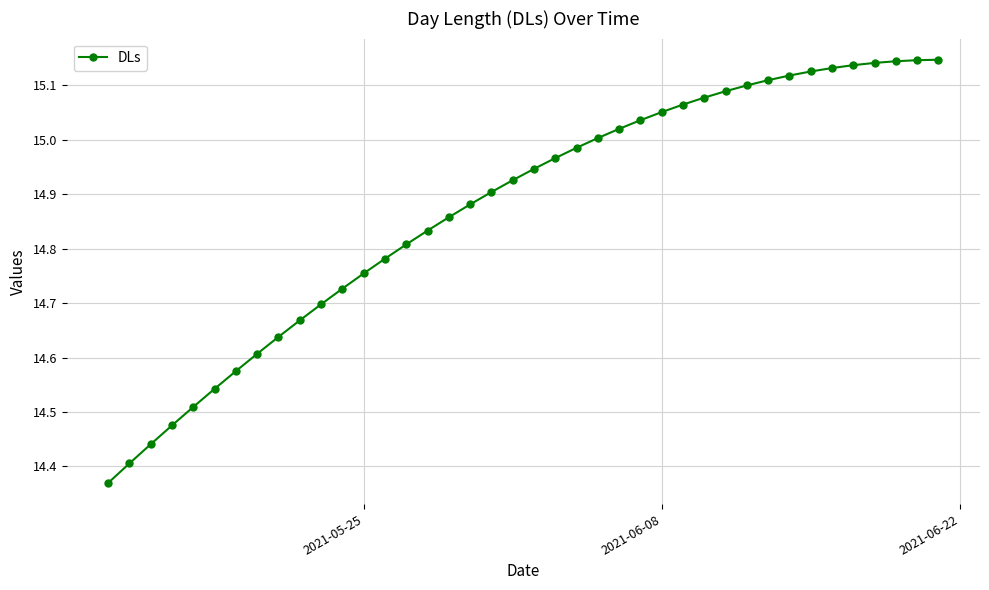

What is the difference between the maximum and minimum values?

0.8